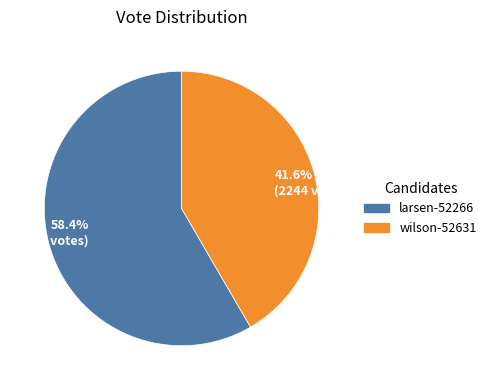

Rank the categories by value from highest to lowest.

58.4% (3148 votes), 41.6% (2244 votes)